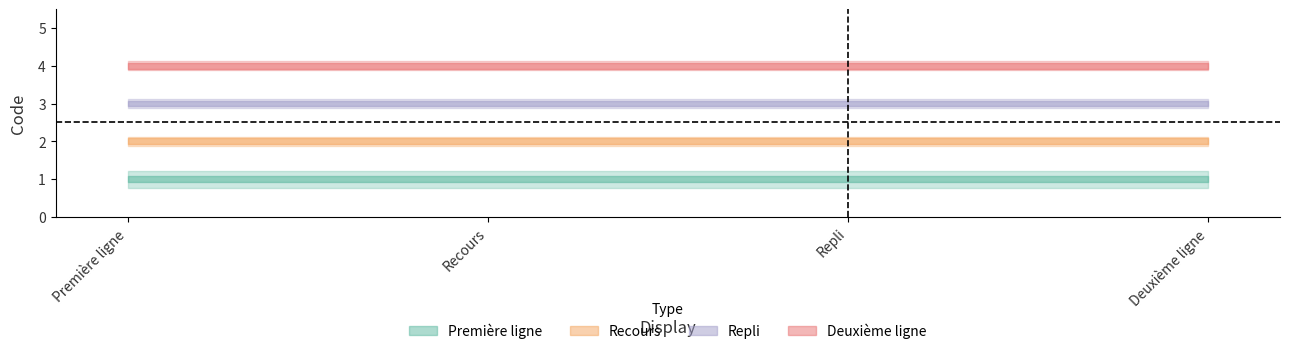

Which series has the largest range (max minus min)?

Première ligne